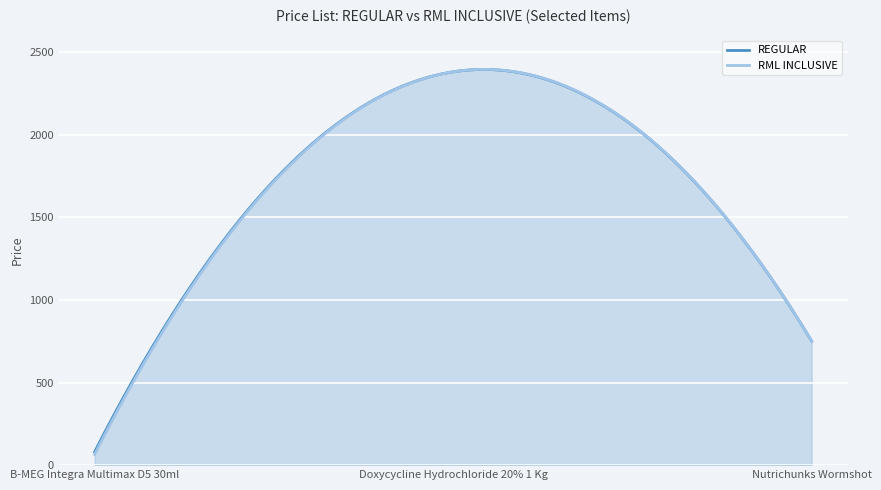

At how many categories does at least one series exceed 443?

2